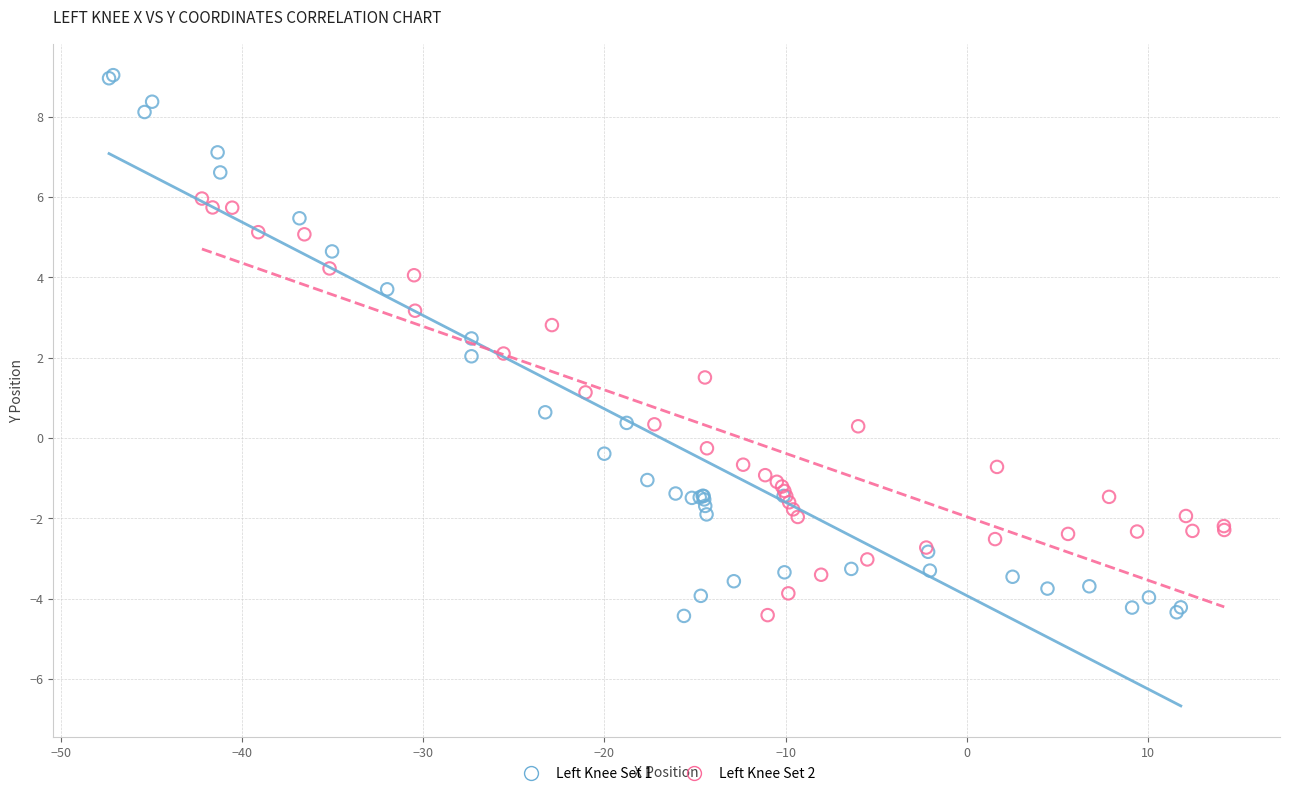

Which series has the widest spread of Y values?

Left Knee Set 1